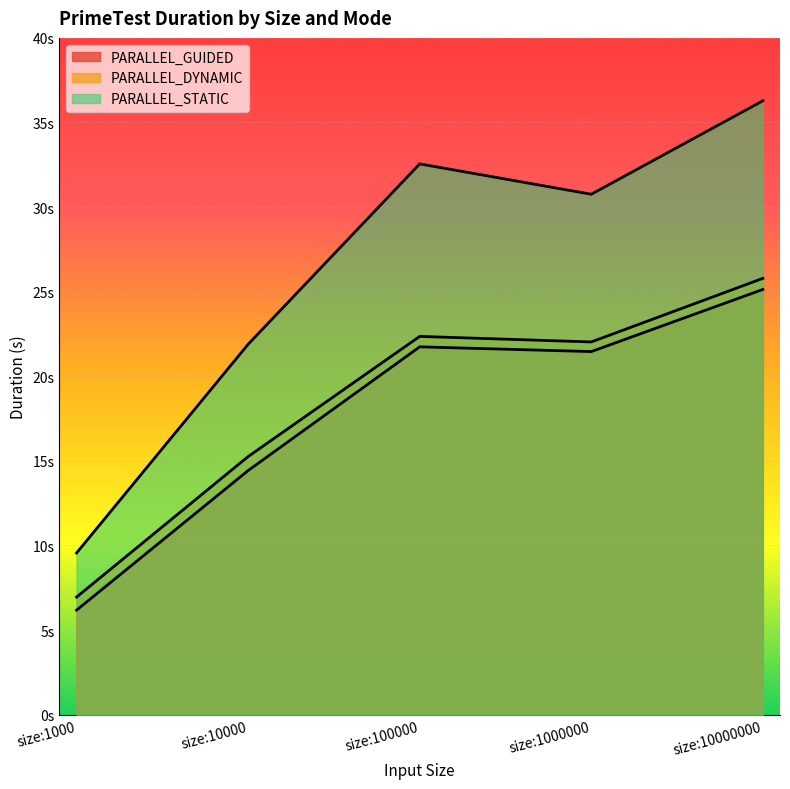

What is the difference between the PARALLEL_STATIC values at size:100000 and size:1000?

23.0